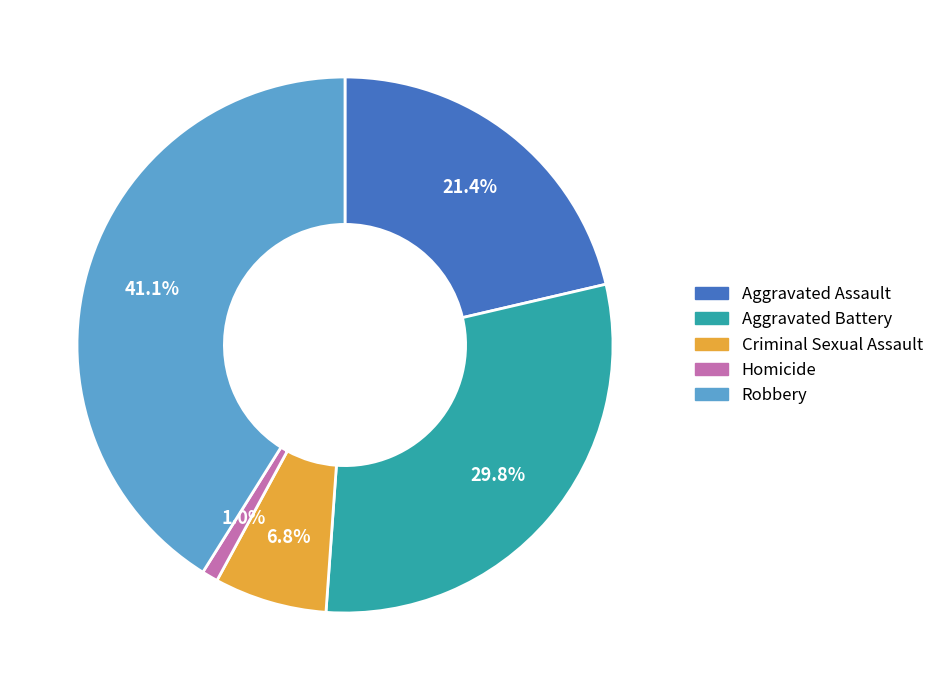

Combined, do Homicide and Robbery account for over 50%?

No